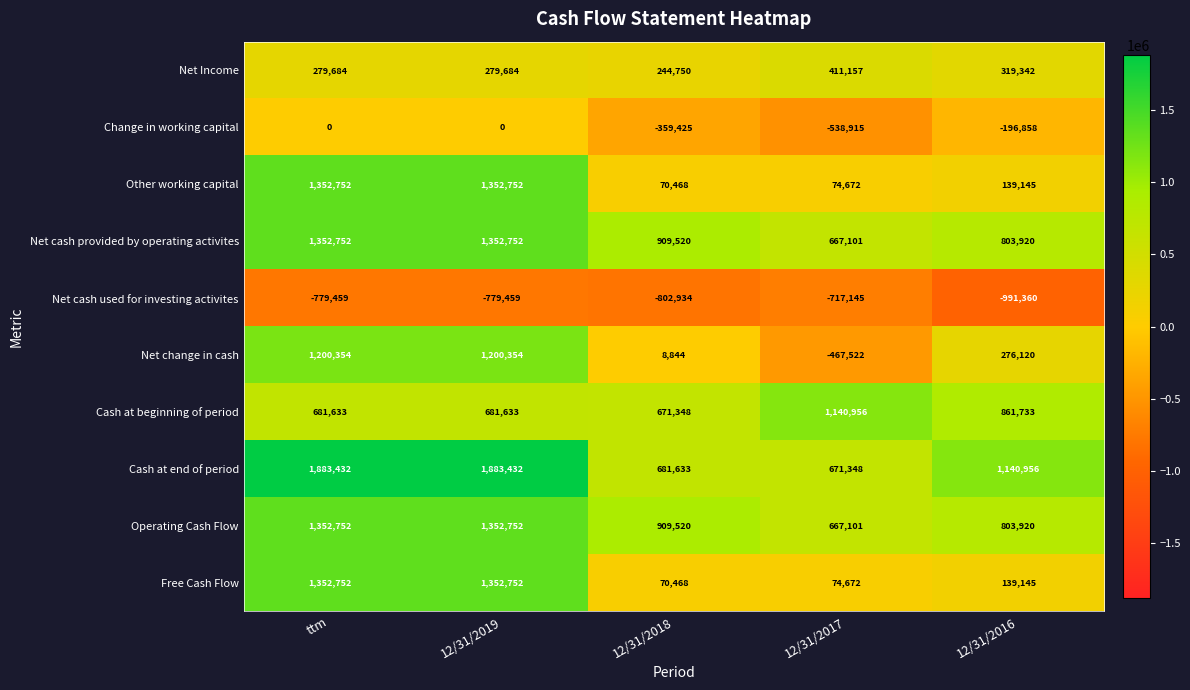

What is the spread (max minus min) of values at 12/31/2016?

2132316